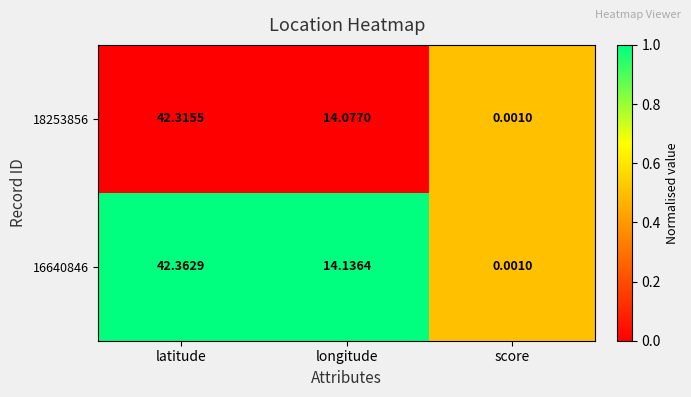

At which category is the sum across all series the highest?

latitude